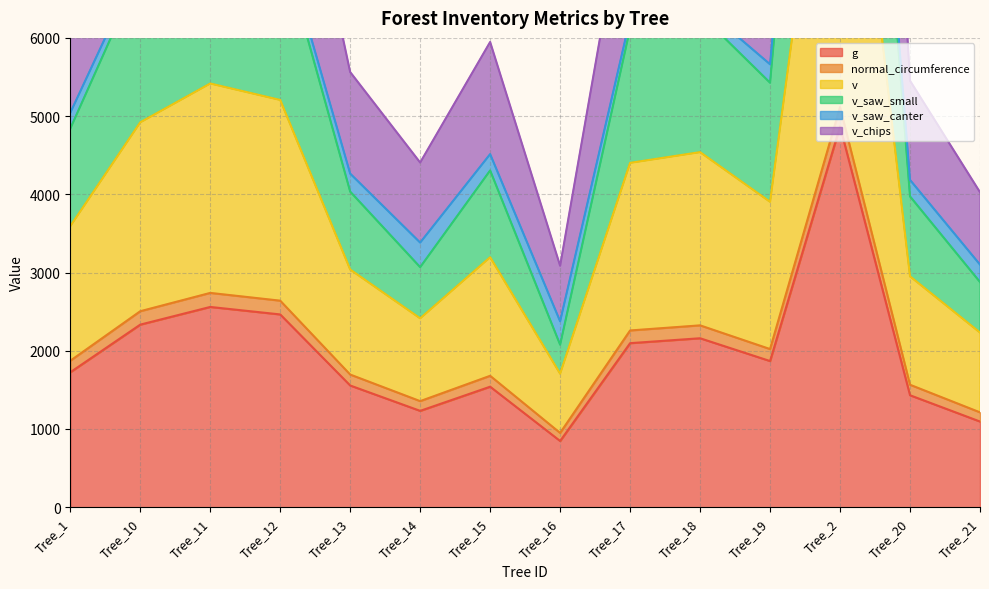

How many interior local valleys does the v_saw_small series have?

3